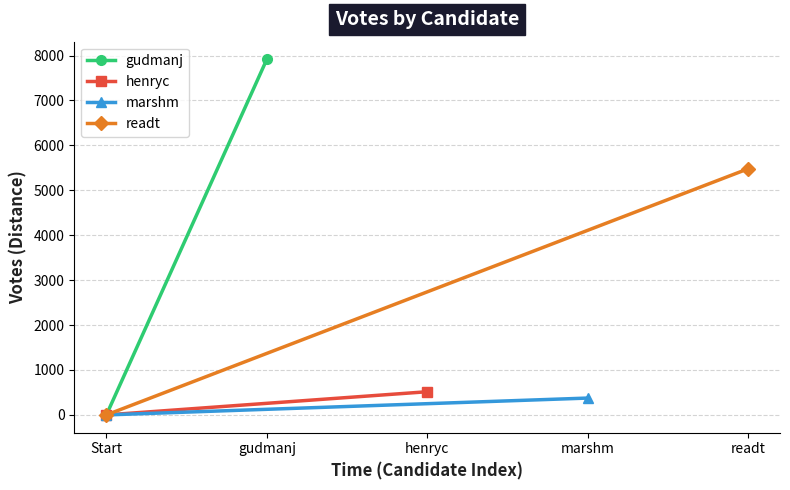

How many values in readt are above zero?

1